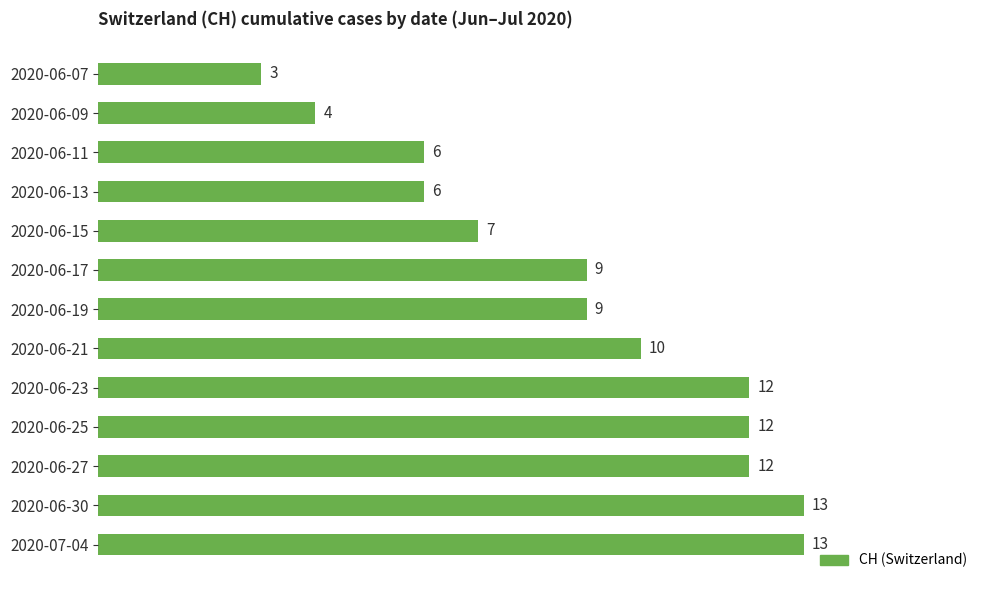

What position from the top is 2020-06-13?

4